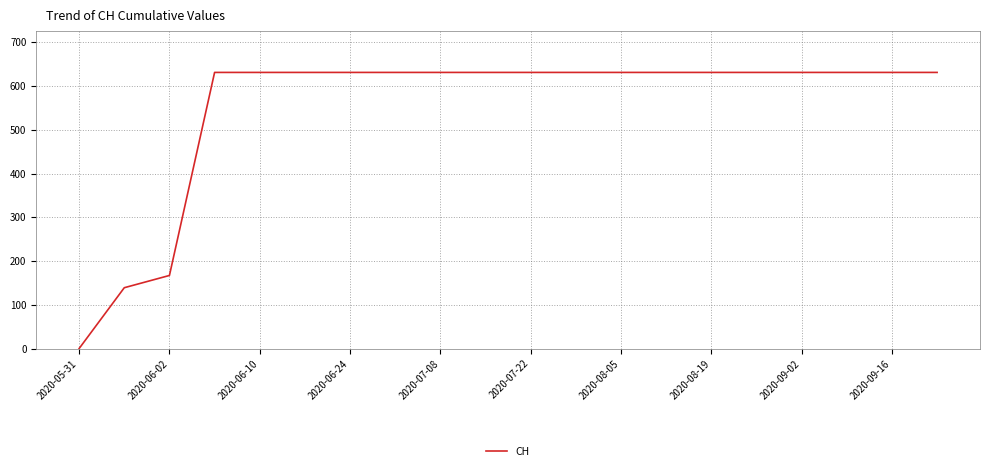

What is the difference between the maximum and minimum values?

631